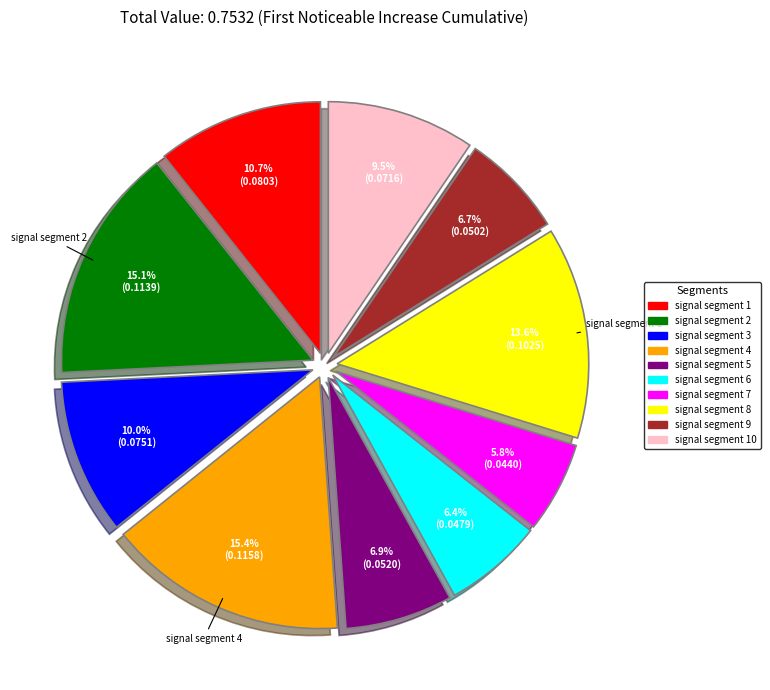

To the nearest percent, what is the average slice percentage?

10%